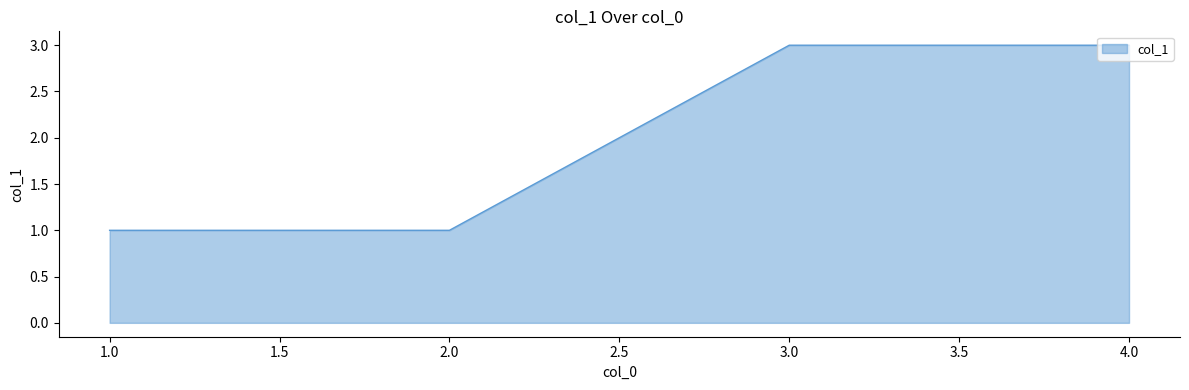

True or false: there are more than 1 points higher than both neighbors.

False